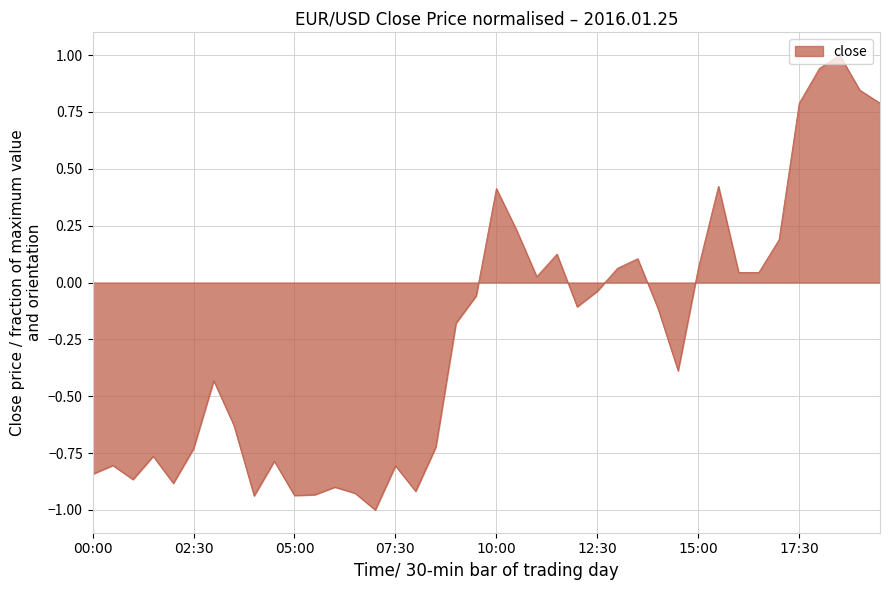

What is the maximum value shown in the chart?

1.0